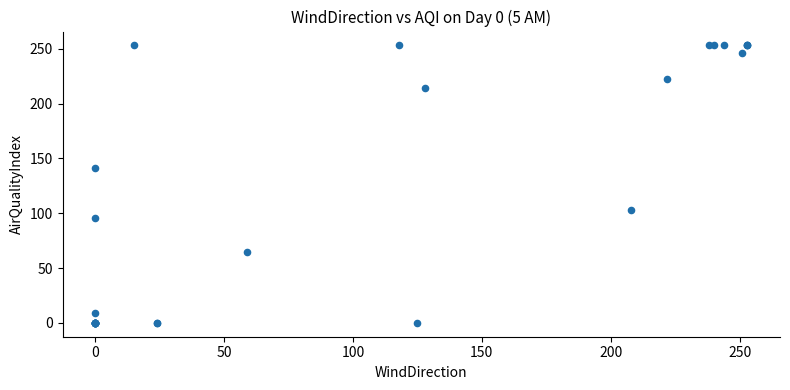

What Y value in the scatter plot is closest to 126?

141